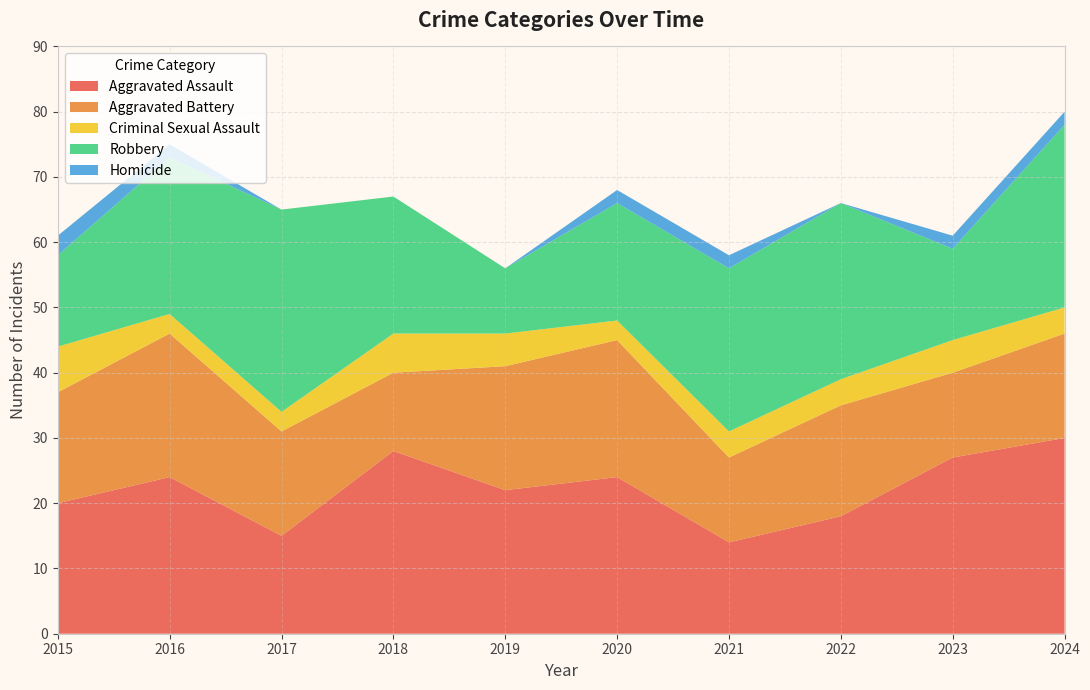

Reading left to right, what are all the values shown in this chart?

Aggravated Assault: 20	24	15	28	22	24	14	18	27	30
Aggravated Battery: 17	22	16	12	19	21	13	17	13	16
Criminal Sexual Assault: 7	3	3	6	5	3	4	4	5	4
Robbery: 14	24	31	21	10	18	25	27	14	28
Homicide: 3	2	0	0	0	2	2	0	2	2